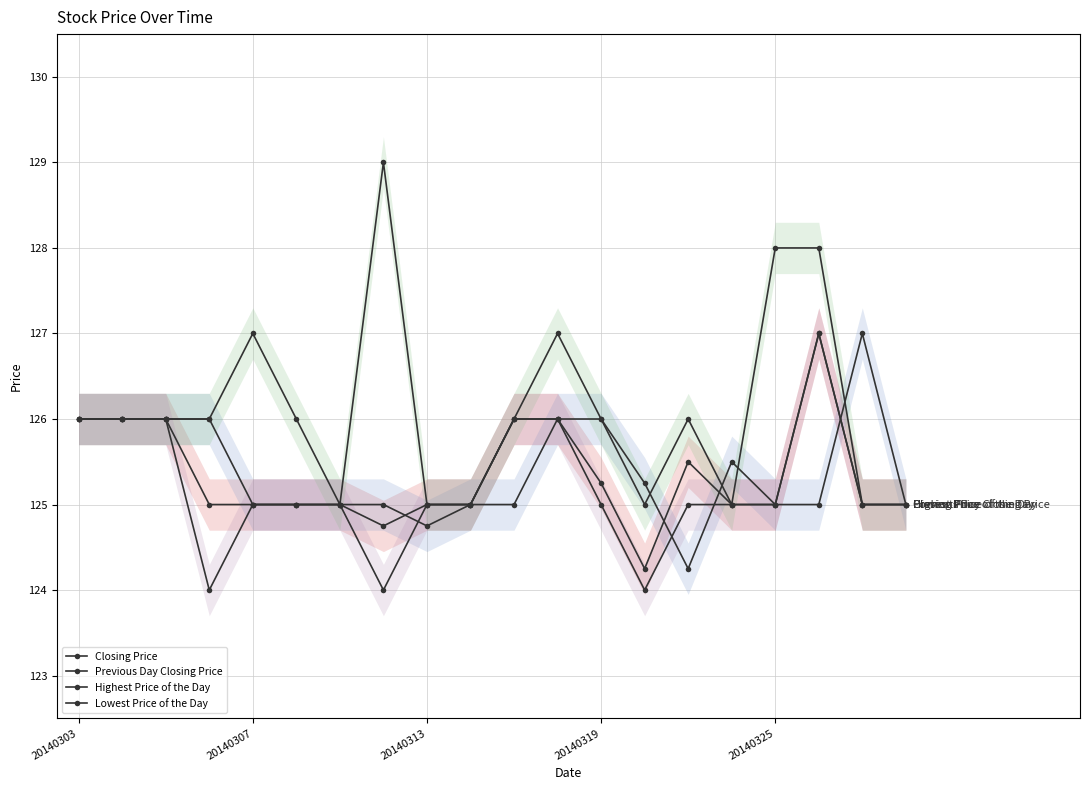

The Highest Price of the Day series shows 125.0 at 13. True or false?

True